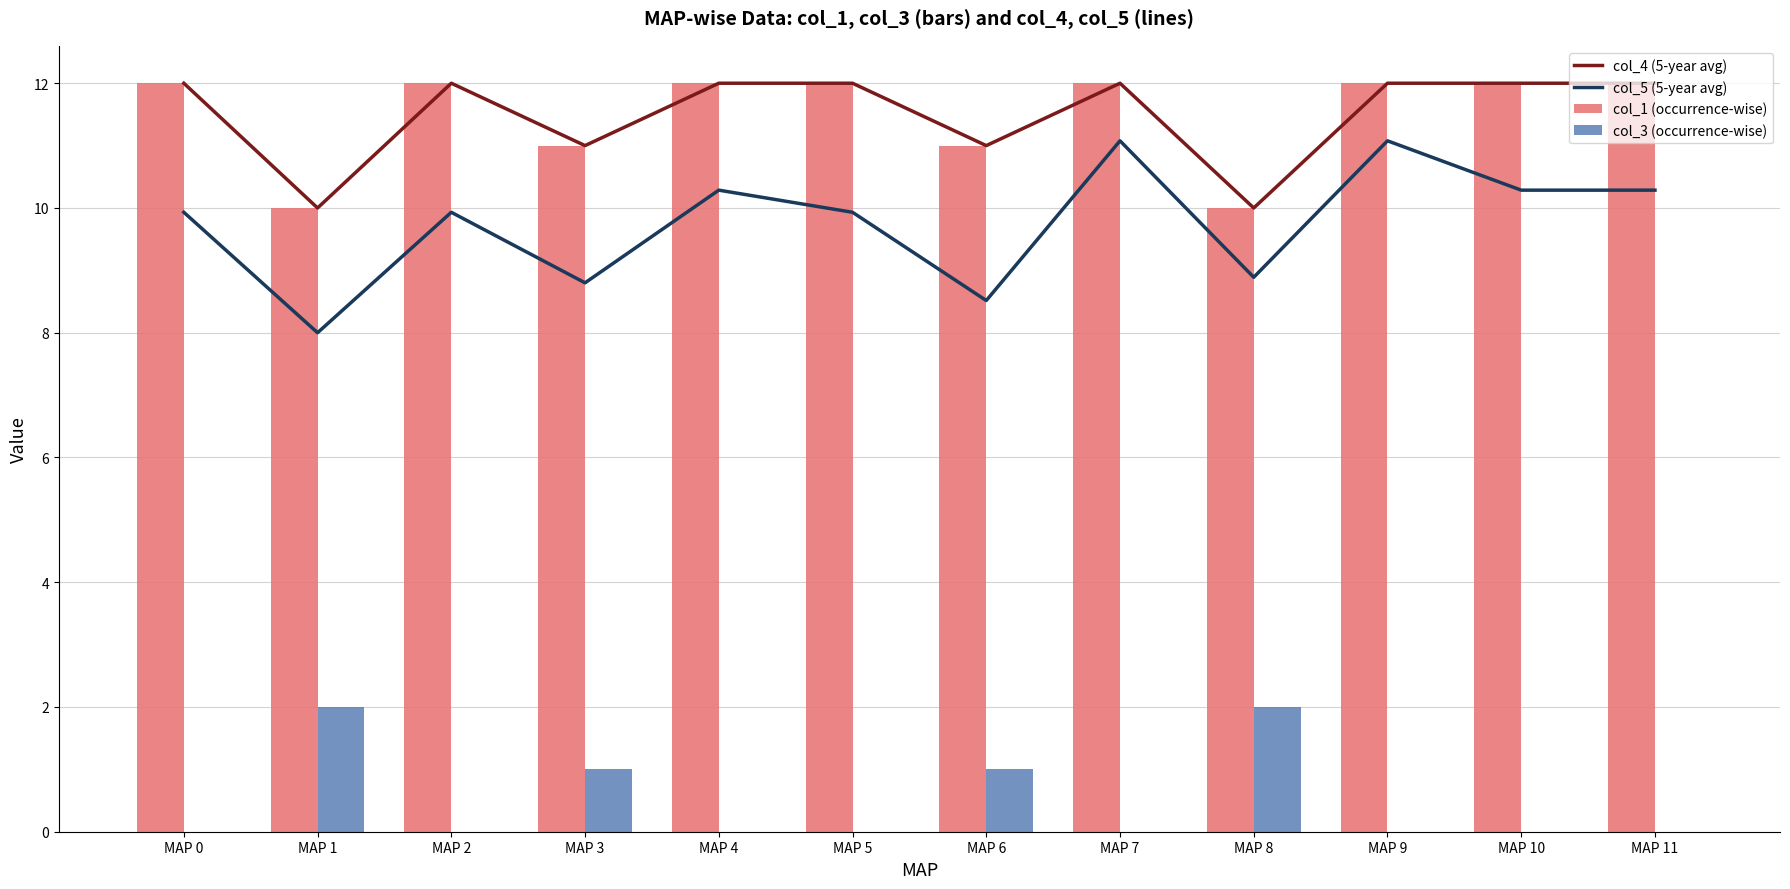

Reading left to right, what are all the values shown in this chart?

col_4 (5-year avg): 12.0	10.0	12.0	11.0	12.0	12.0	11.0	12.0	10.0	12.0	12.0	12.0
col_5 (5-year avg): 9.9	8.0	9.9	8.8	10.3	9.9	8.5	11.1	8.9	11.1	10.3	10.3
col_1 (occurrence-wise): 12.0	10.0	12.0	11.0	12.0	12.0	11.0	12.0	10.0	12.0	12.0	12.0
col_3 (occurrence-wise): 0.0	2.0	0.0	1.0	0.0	0.0	1.0	0.0	2.0	0.0	0.0	0.0